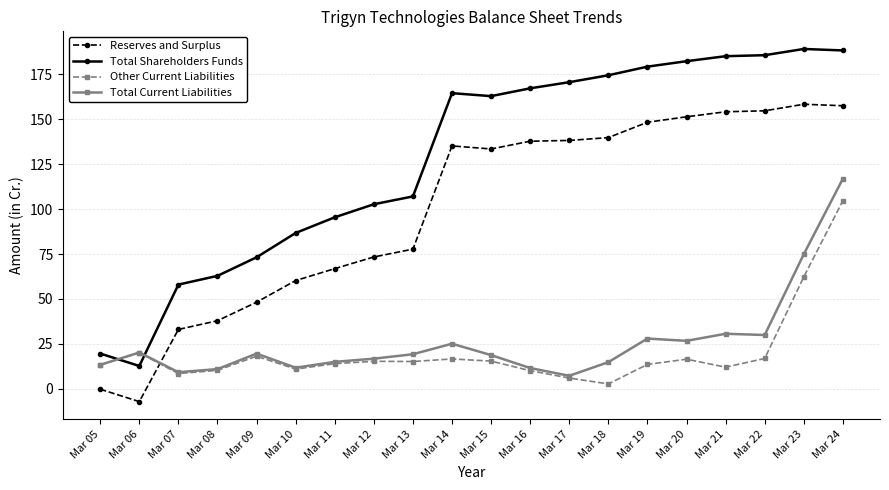

True or false: Total Shareholders Funds and Other Current Liabilities intersect in this chart.

True